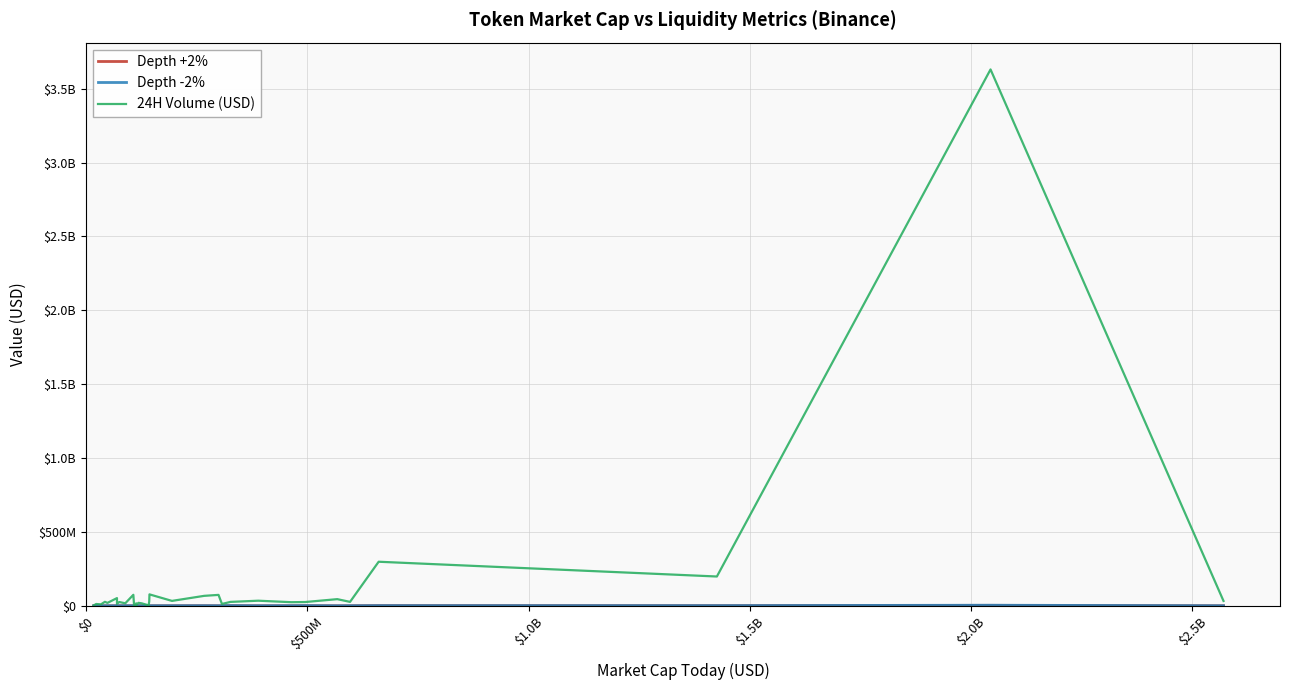

Is this an area chart (filled region under the line)?

No